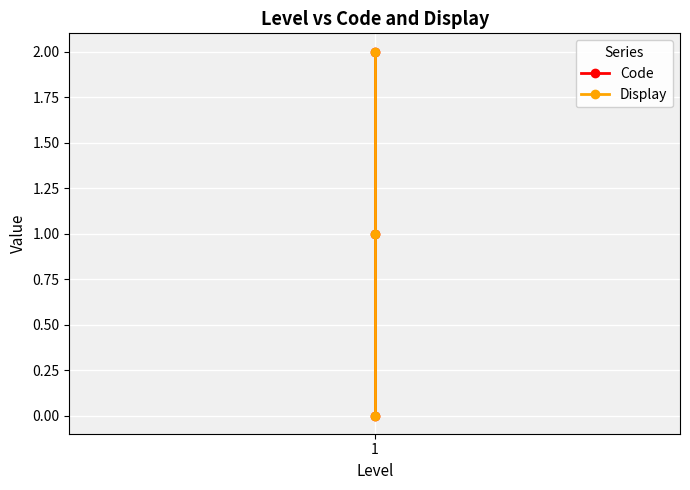

Reading left to right, extract all data points from this chart.

Code: 0	1	2
Display: 0	1	2